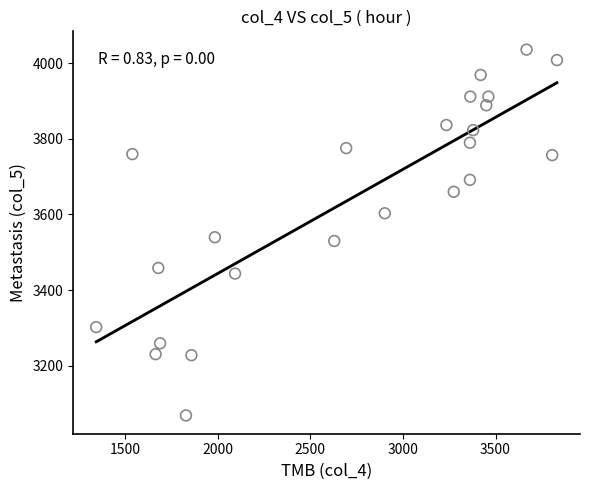

What is the range of Y values (max minus min)?

967.9